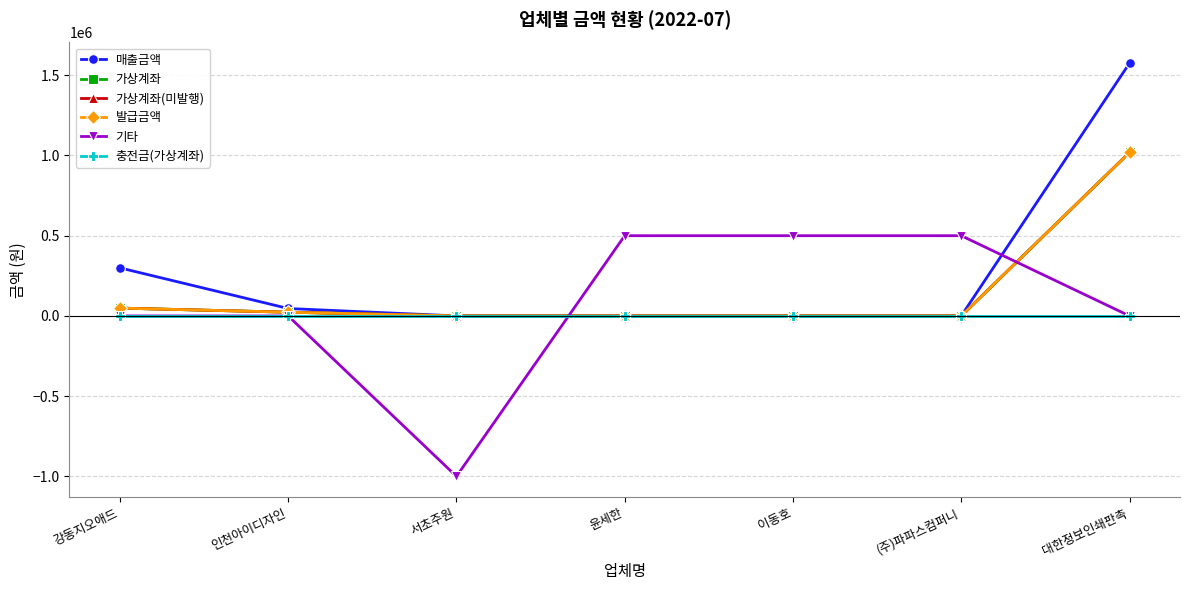

Reading right to left, extract all data points from this chart.

매출금액: 1575200	0	0	0	0	46360	299530
가상계좌: 1018600	0	0	0	0	23180	48730
가상계좌(미발행): 1018600	0	0	0	0	23180	48730
발급금액: 1018600	0	0	0	0	23180	48730
기타: 0	500000	500000	500000	-1000000	0	0
충전금(가상계좌): 0	0	0	0	0	0	0